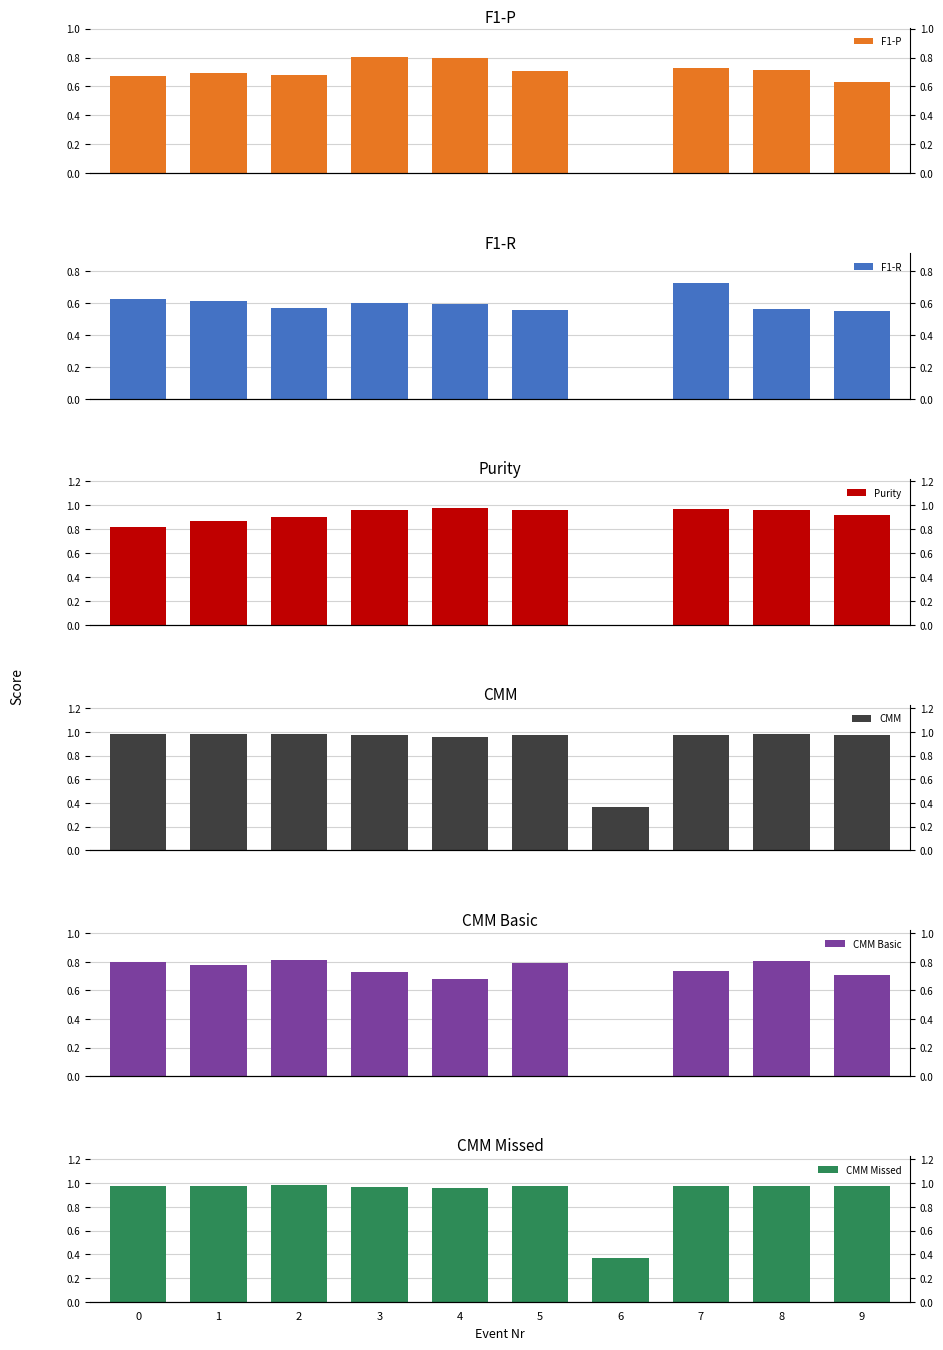

Count the F1-P values in the range 0 to 1.

10